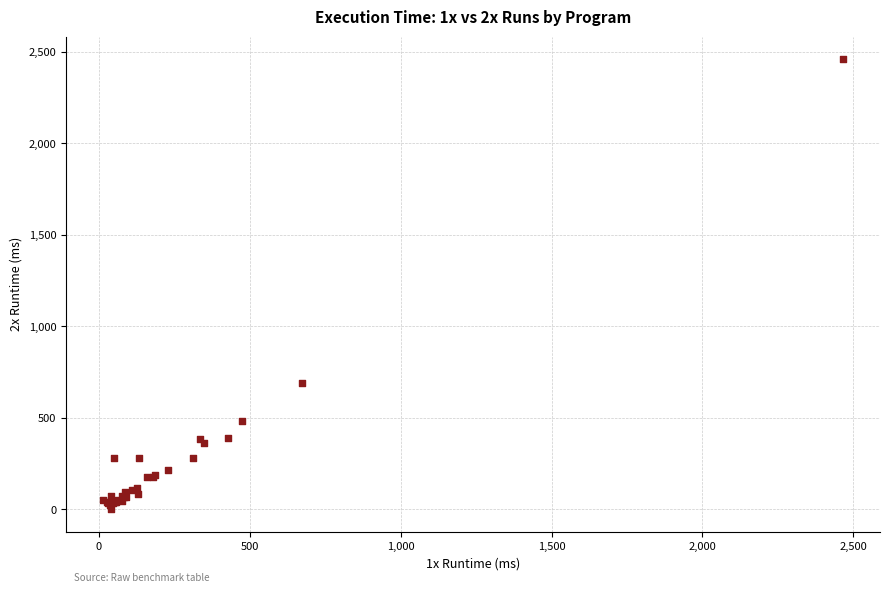

What Y value in the scatter plot is closest to 1231?

690.5